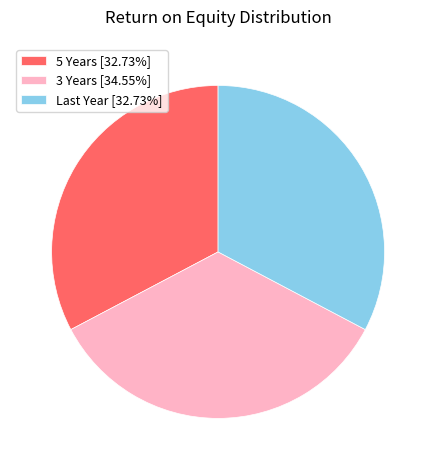

Is there a majority slice in this chart?

No